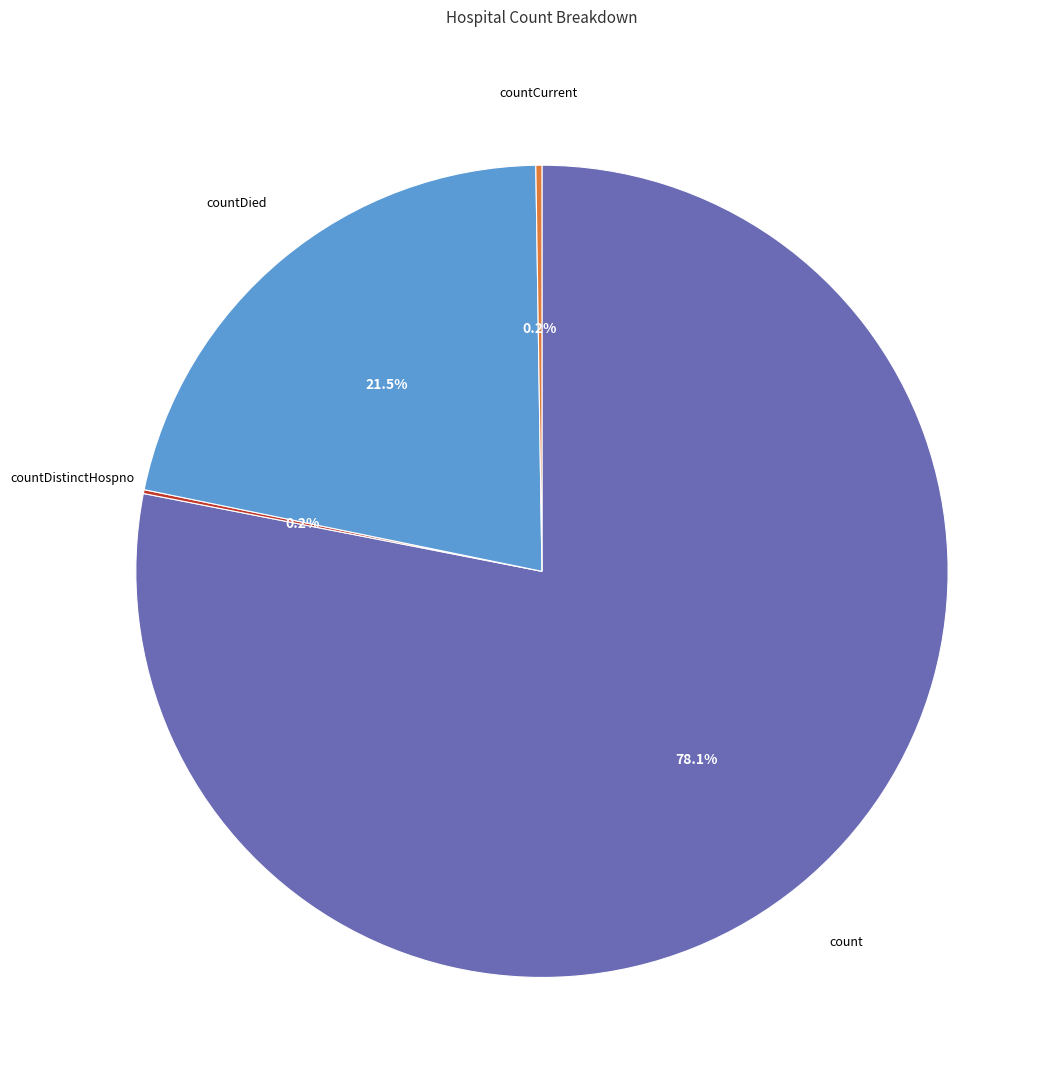

Does any single category account for the majority?

Yes